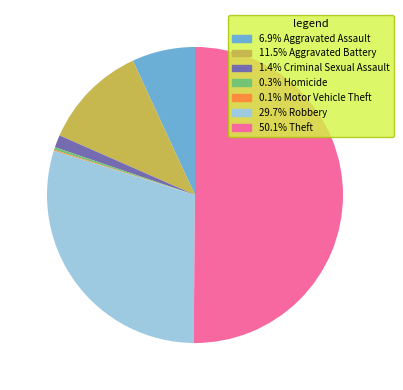

Which slice is the smallest?

Motor Vehicle Theft